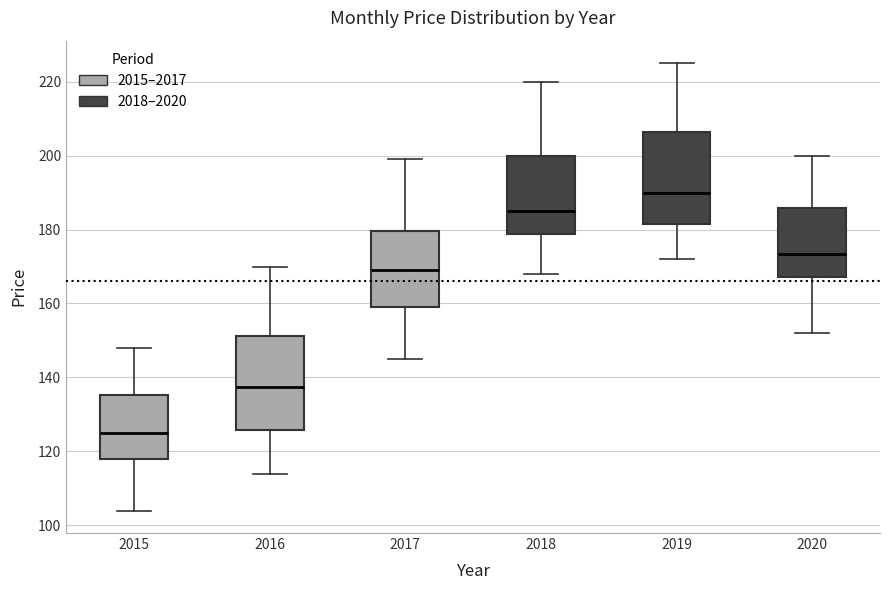

Where does the upper whisker of the box at x = 2020 end on the y-axis? The values are not printed on the chart, so give them approximately, as read against the axis.

200